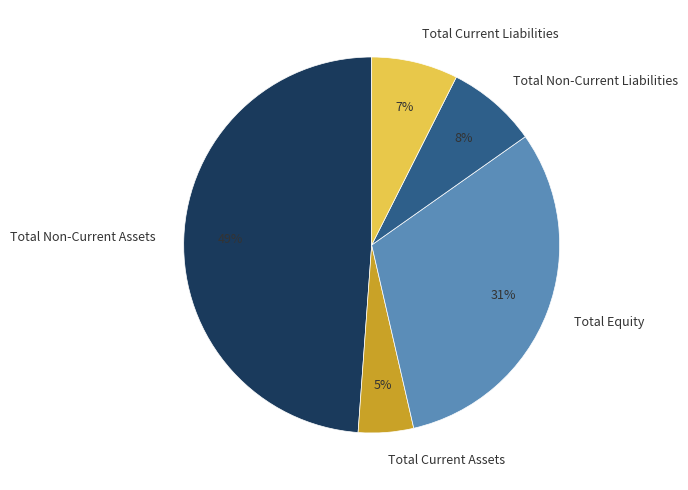

What percentage is the Total Current Assets slice, to the nearest percent?

5%